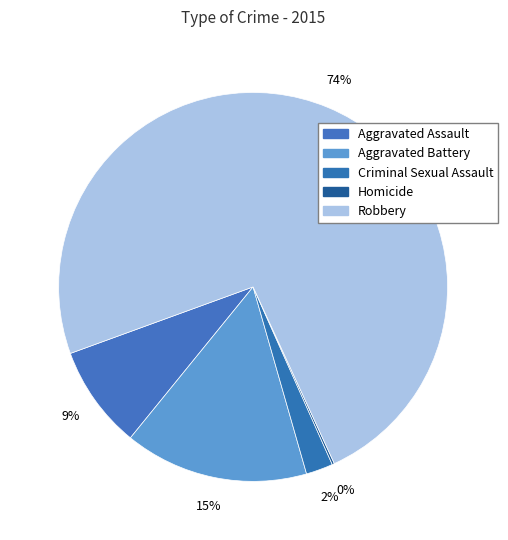

Between Aggravated Battery and Robbery, which is larger?

Robbery